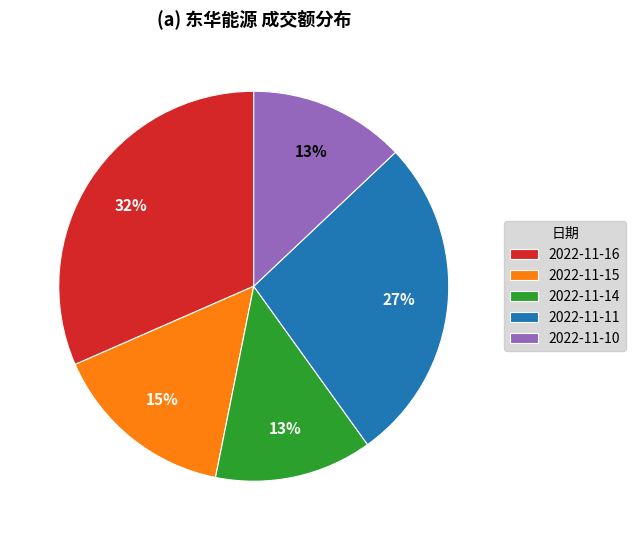

Between 2022-11-15 and 2022-11-16, which is larger?

2022-11-16